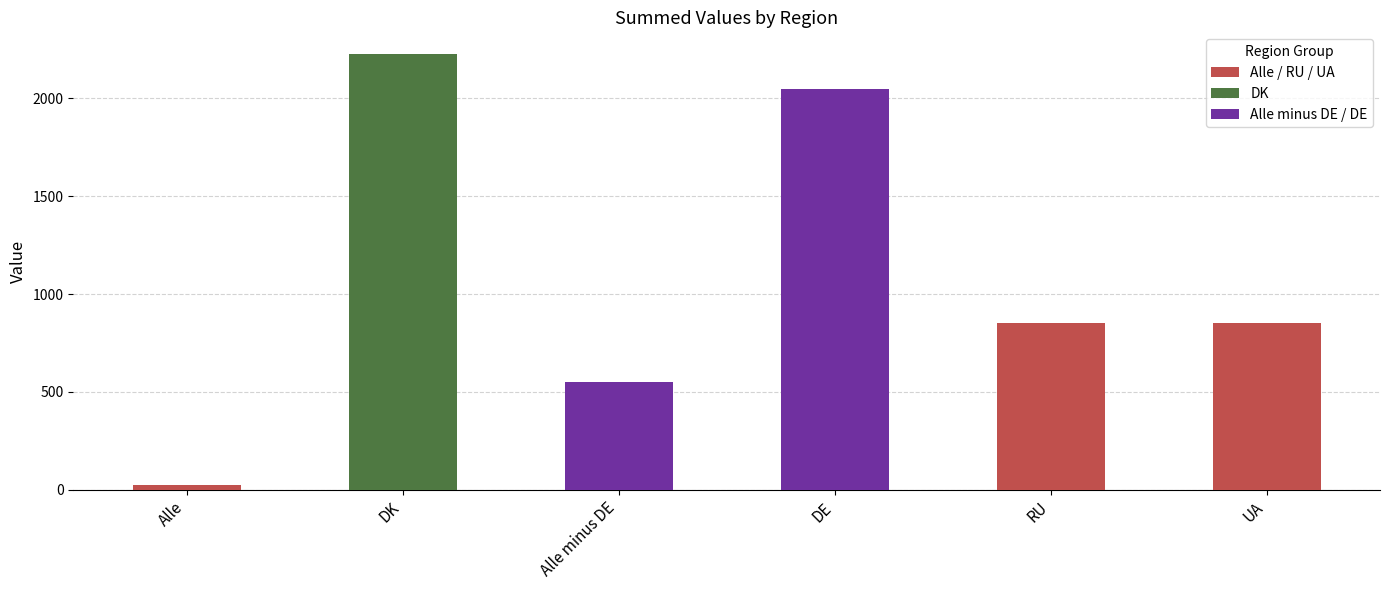

What is the label of the 6th bar from the right?

Alle